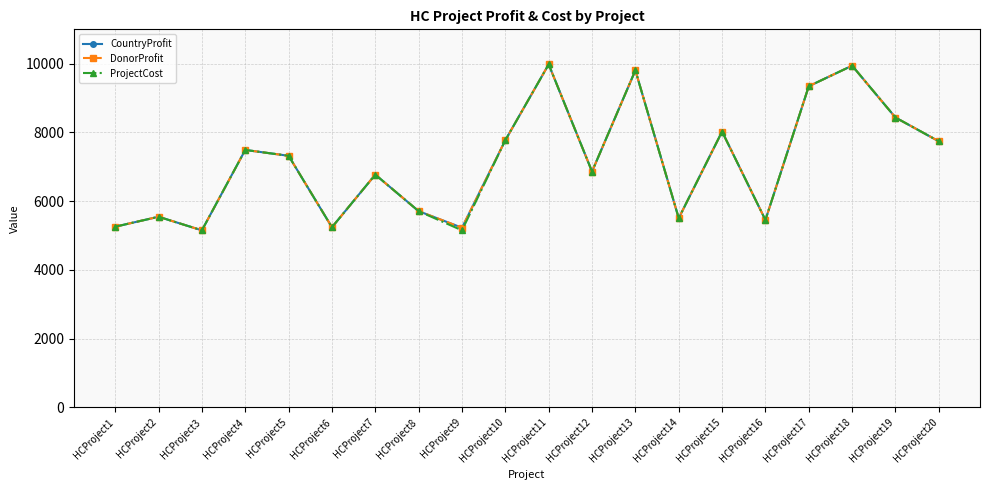

Reading left to right, what are all the values shown in this chart?

CountryProfit: 5258	5547	5152	7491	7321	5242	6773	5710	5228	7774	9981	6862	9807	5506	8026	5453	9345	9943	8434	7742
DonorProfit: 5258	5547	5152	7491	7321	5242	6773	5710	5228	7774	9981	6862	9807	5506	8026	5453	9345	9943	8434	7742
ProjectCost: 5258	5547	5152	7491	7321	5242	6773	5710	5152	7774	9981	6862	9807	5506	8026	5453	9345	9943	8434	7742